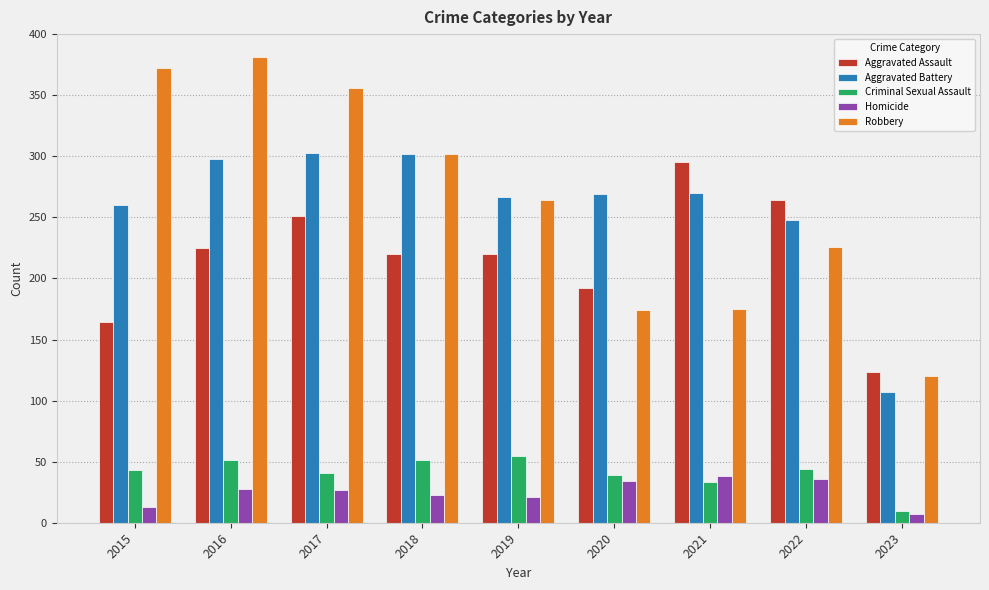

The value of Aggravated Assault at 2022 is 371. True or false?

False